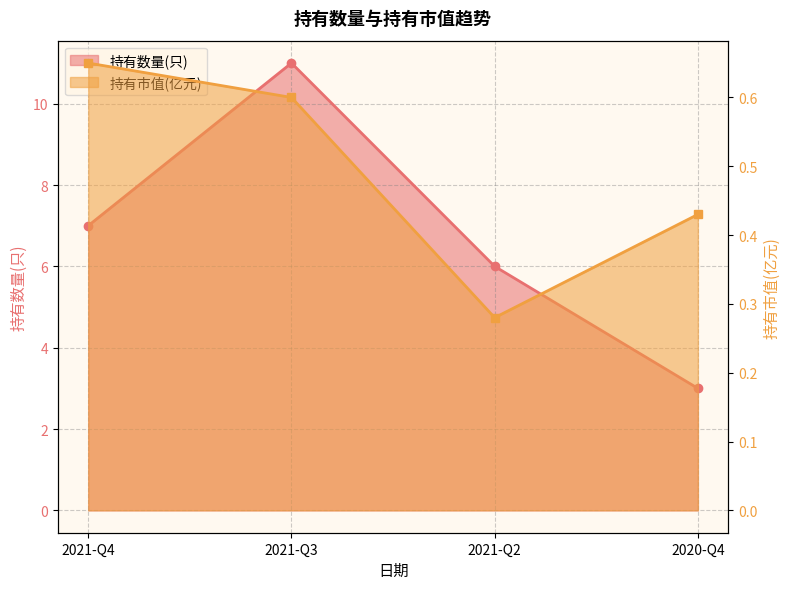

How many lines are shown in the chart?

2